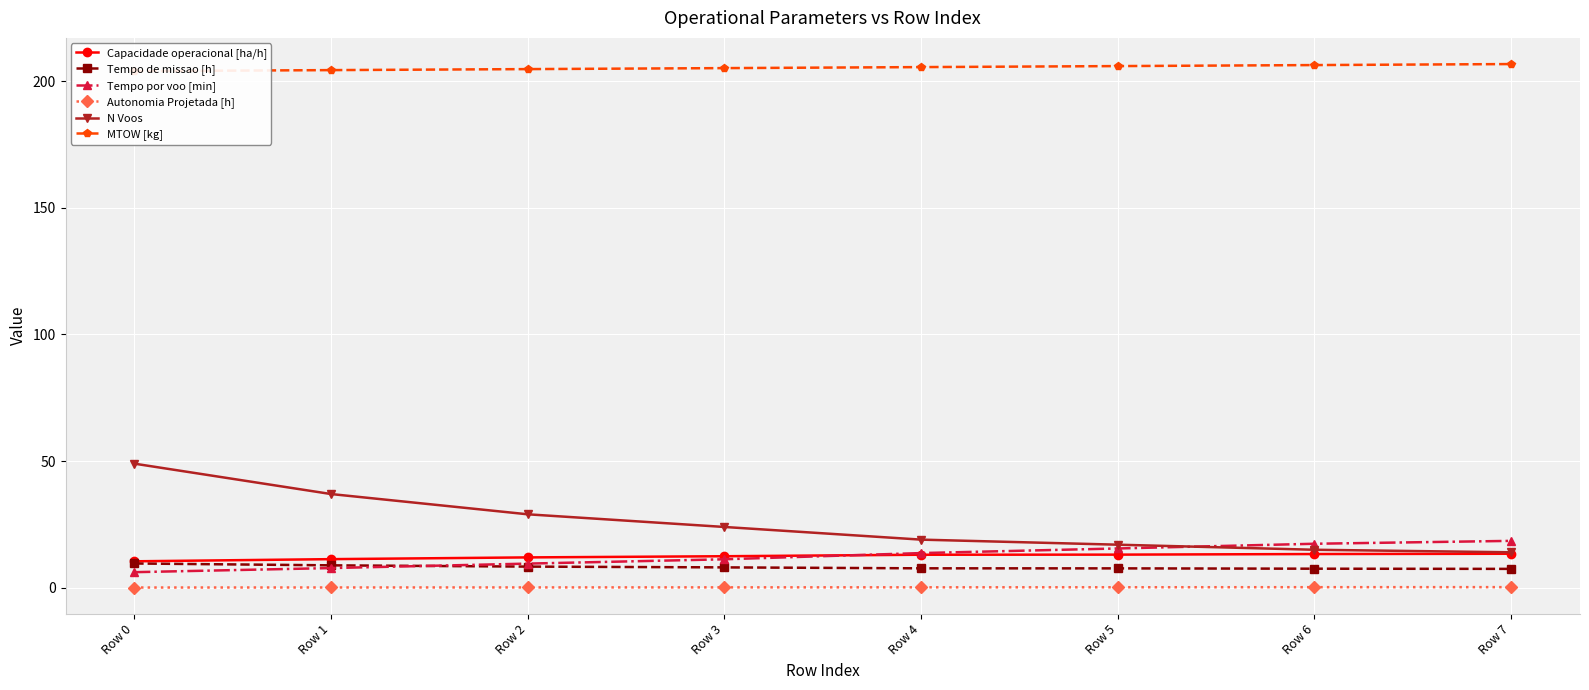

Rank the series at Row 0 from highest to lowest value.

MTOW [kg], N Voos, Capacidade operacional [ha/h], Tempo de missao [h], Tempo por voo [min], Autonomia Projetada [h]